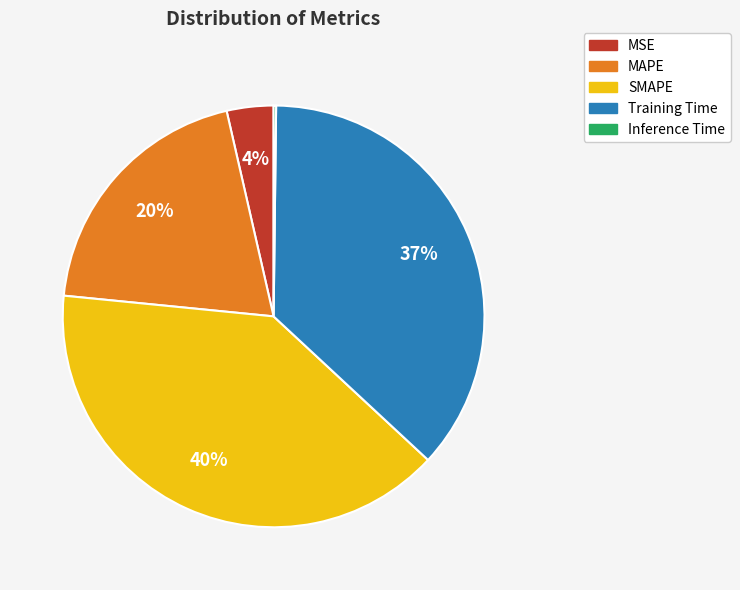

Is the sum of Training Time and SMAPE greater than half?

Yes